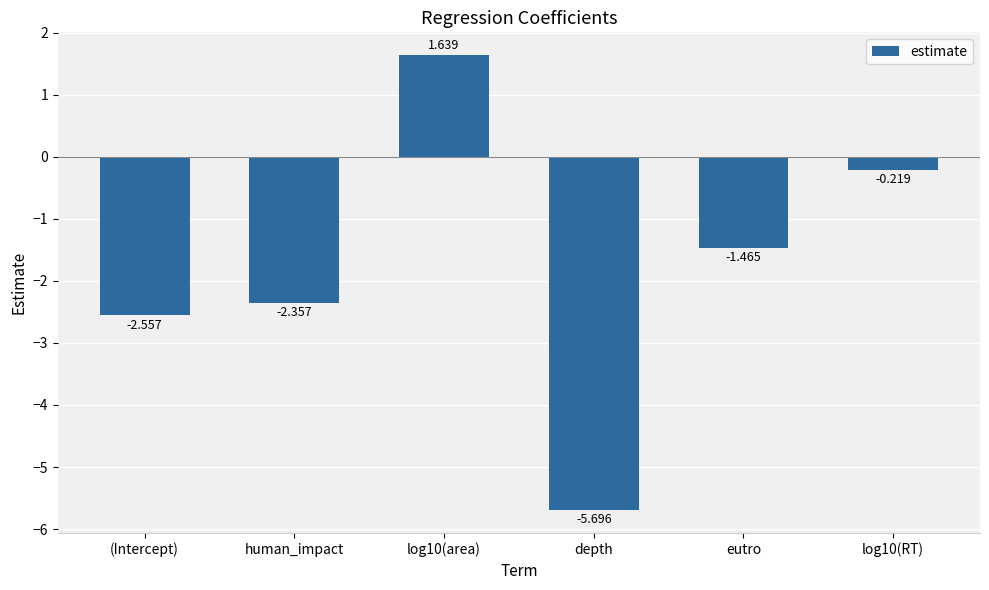

Count the number of data series in this chart.

1